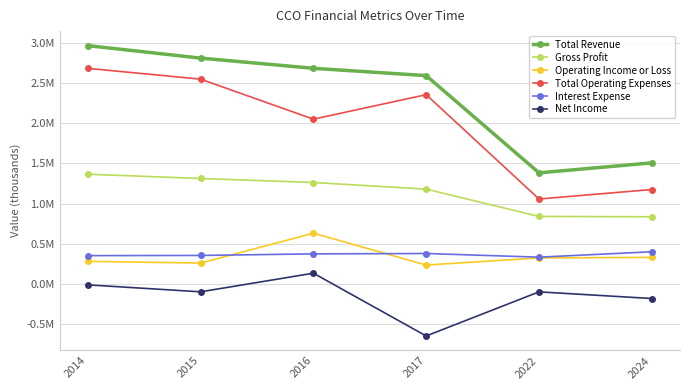

Is this an area chart (filled region under the line)?

No